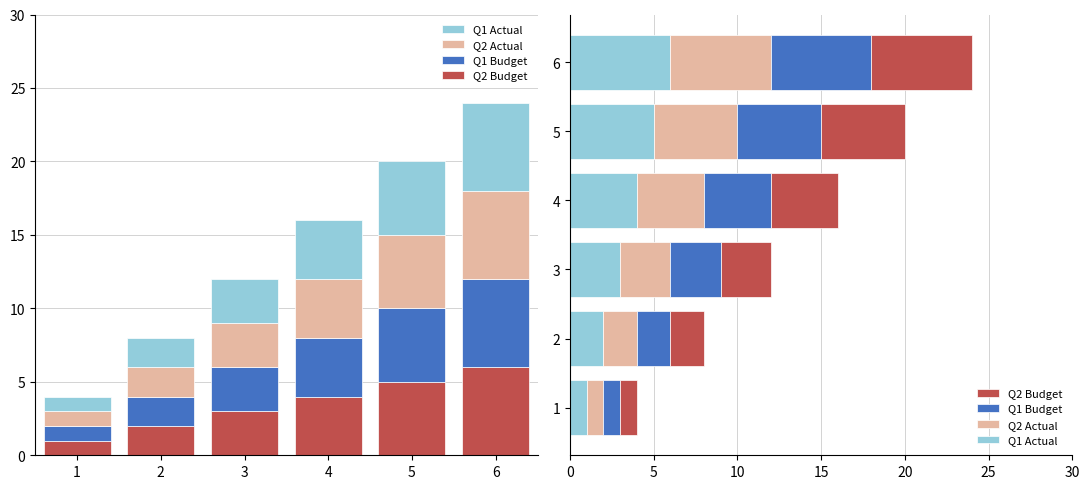

How many Q2 Actual values are between 2 and 5?

4